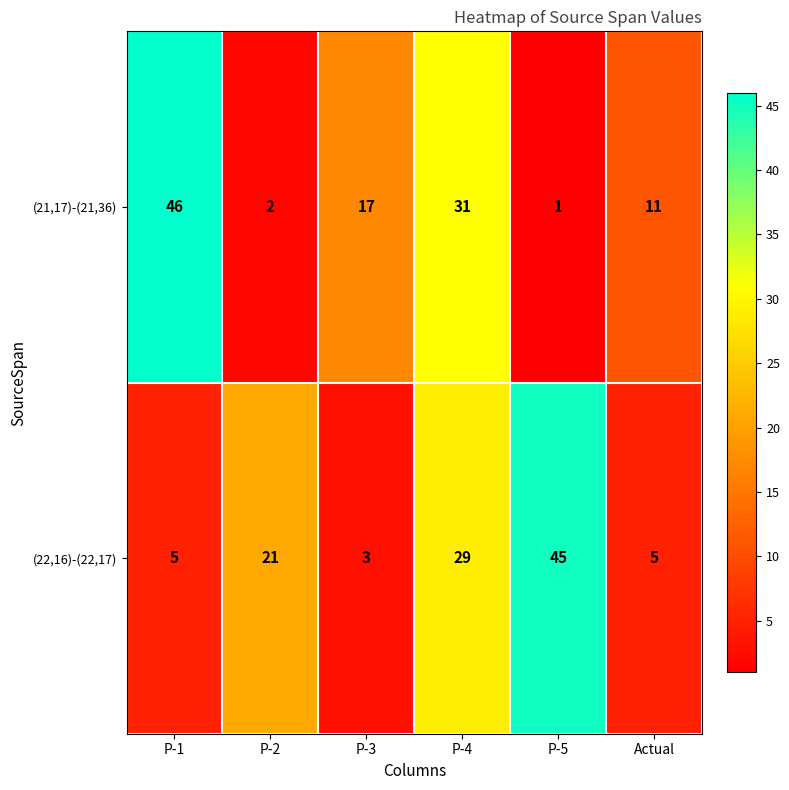

How many data points in (22,16)-(22,17) are less than 21?

3